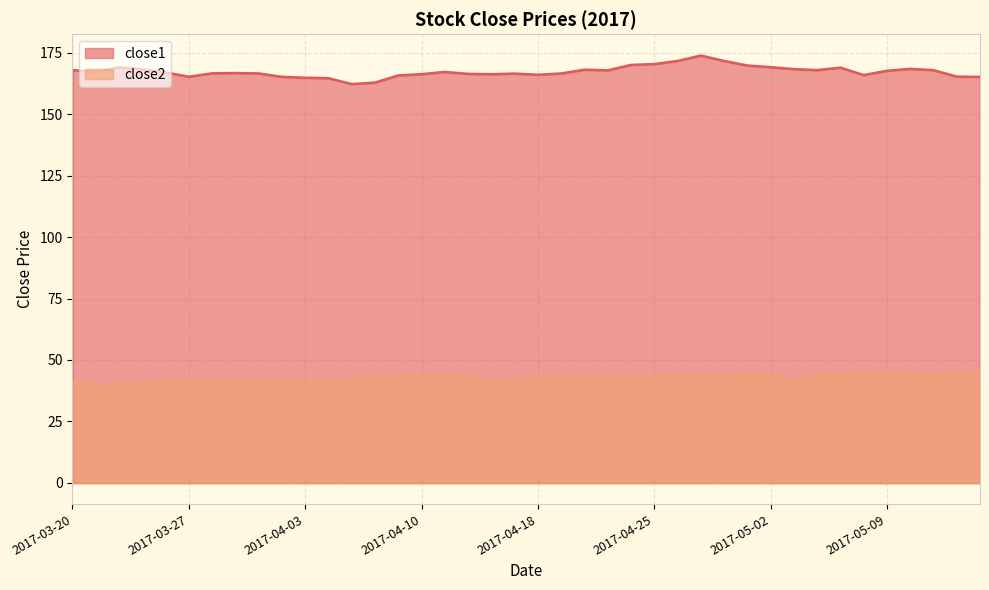

Is it true that close2 equals 41.1 at 2017-03-20?

True